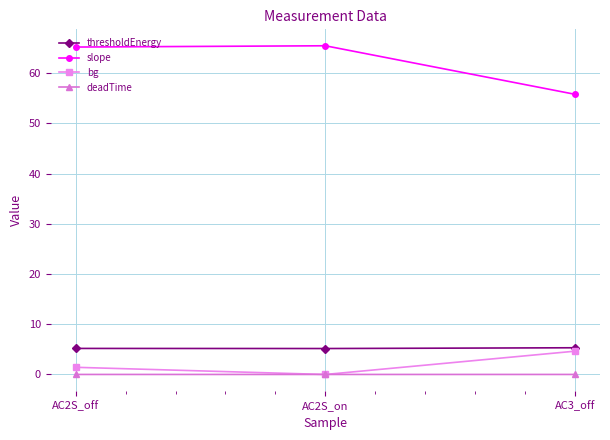

Does the chart have visible grid lines?

Yes